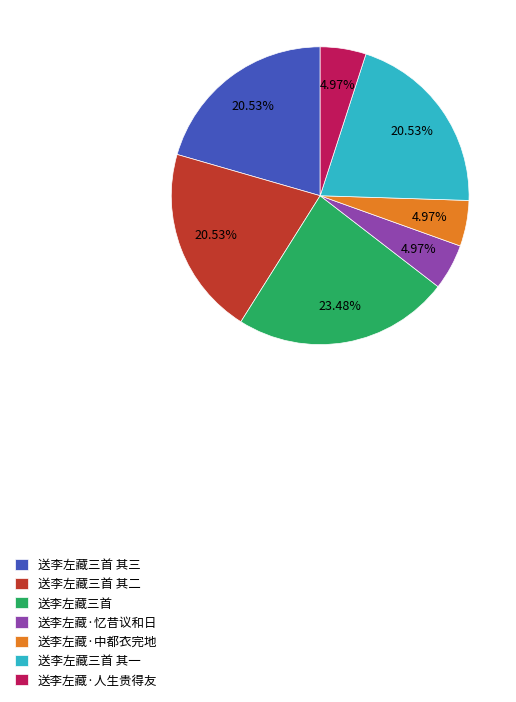

How many segments does this pie chart have?

7